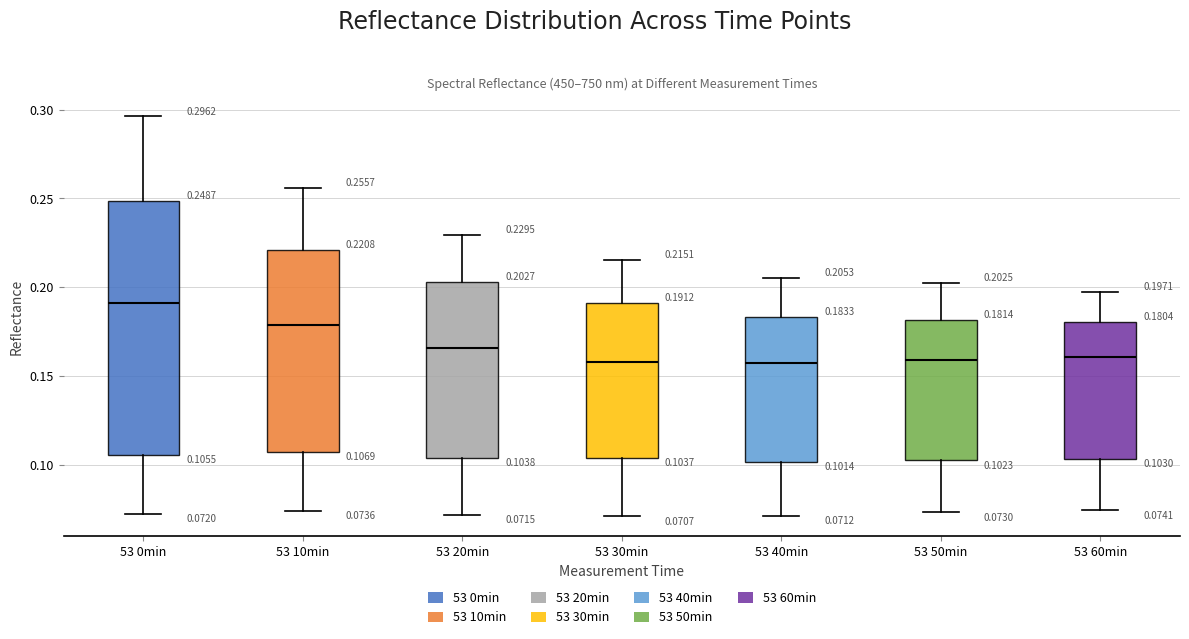

Which box has the highest median line?

53 0min